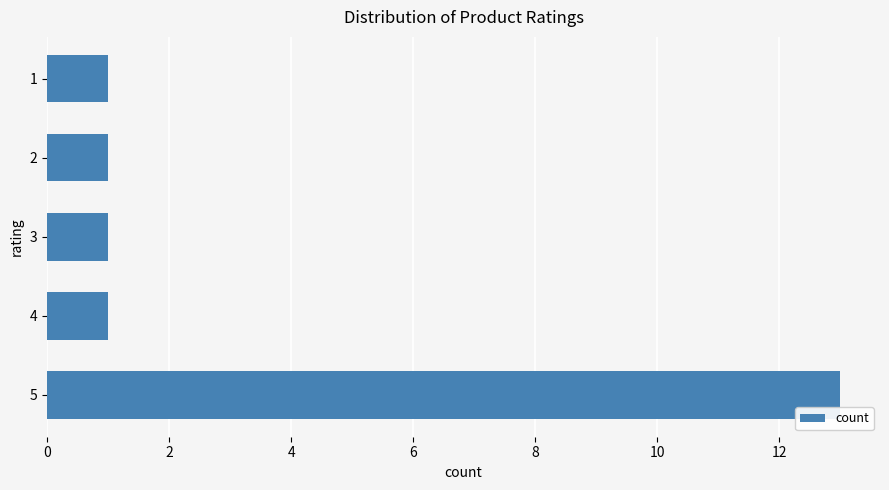

The chart shows a value of 13 at 5. True or false?

True